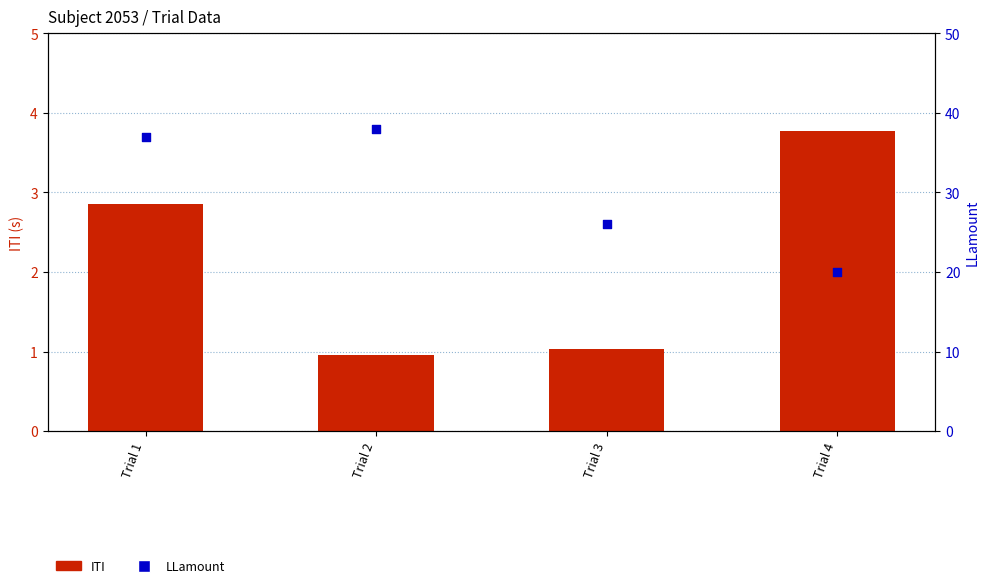

Which series has the largest Y range (max minus min)?

LLamount